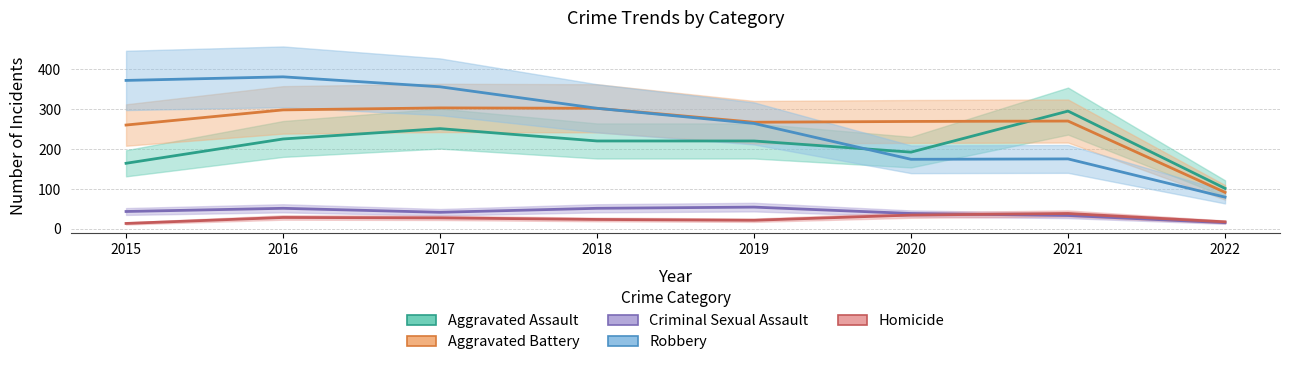

At which category is the sum across all series the highest?

2016